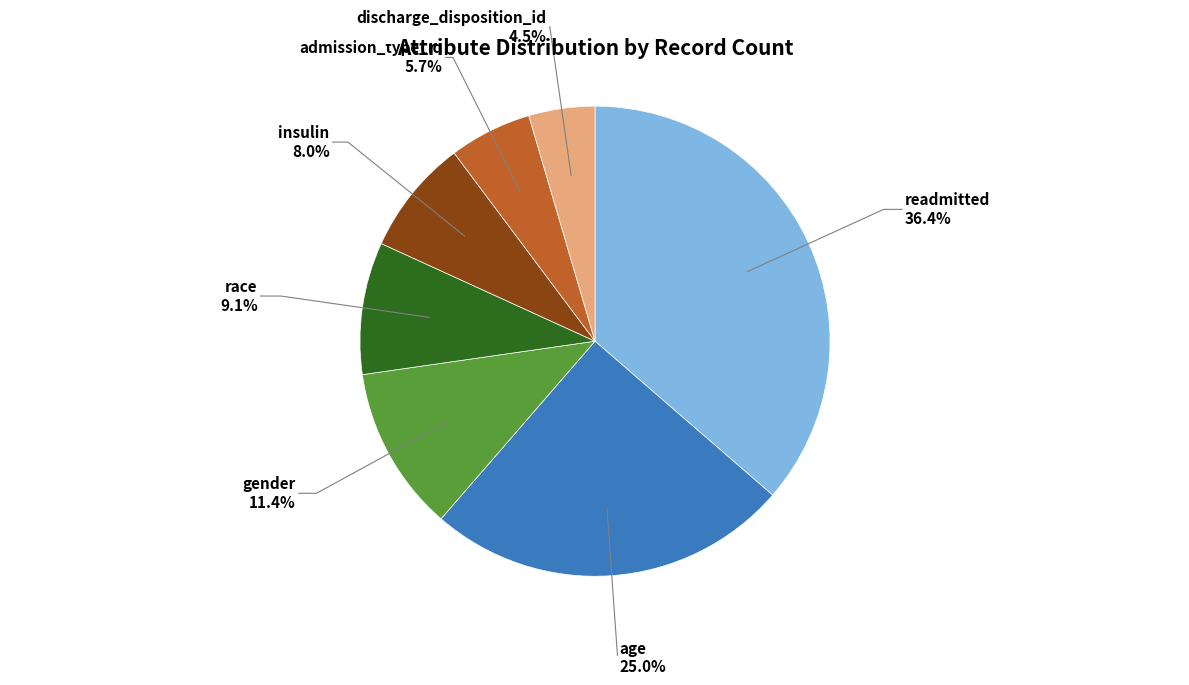

What is the ratio of the value at insulin to the value at readmitted?

0.2